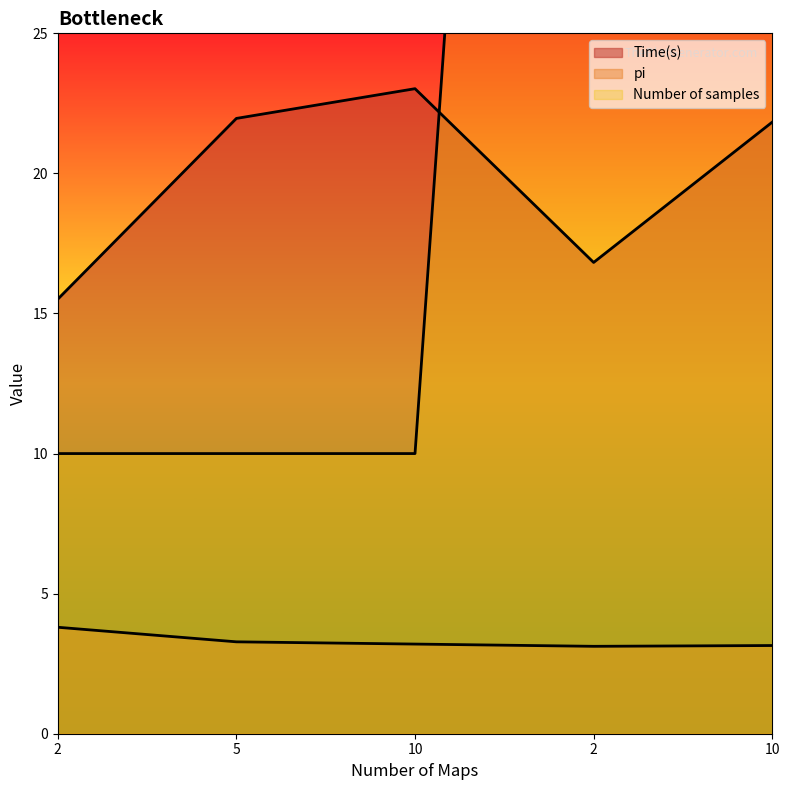

What is the highest value of the Time(s) series?

23.0